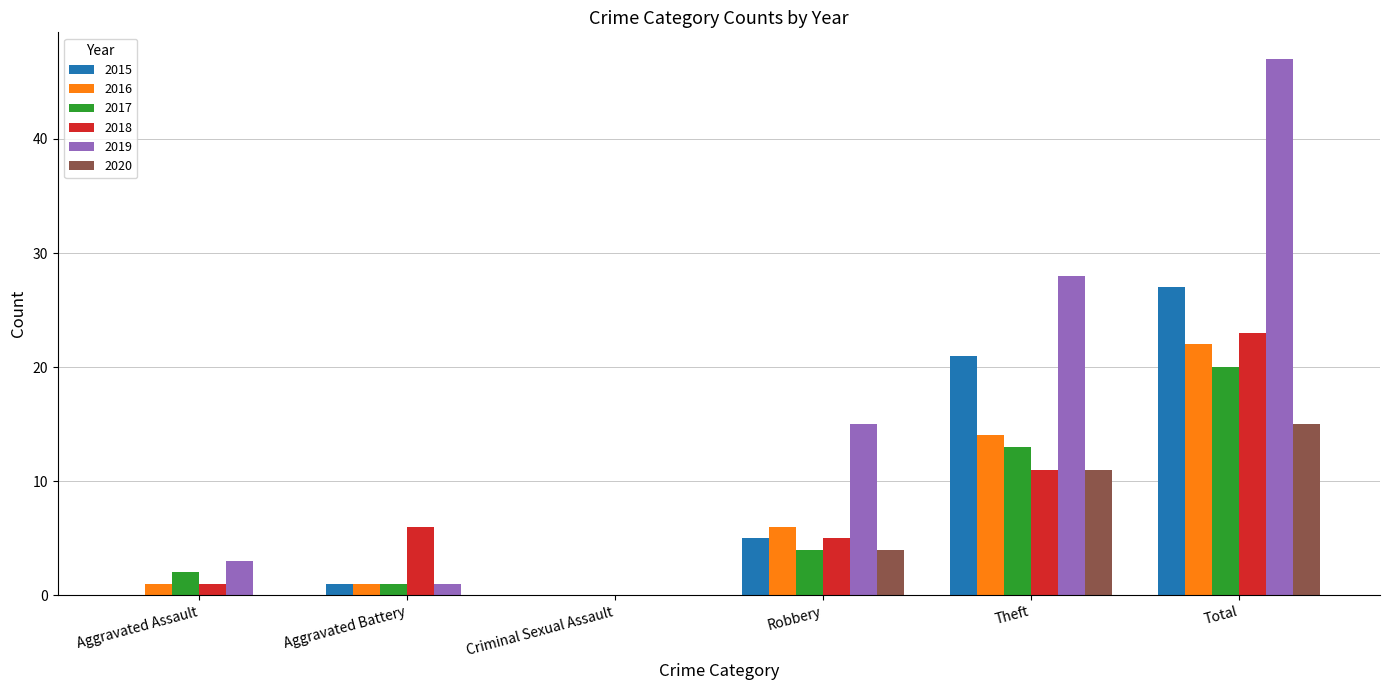

At which label is 2017 closest to 10?

Theft